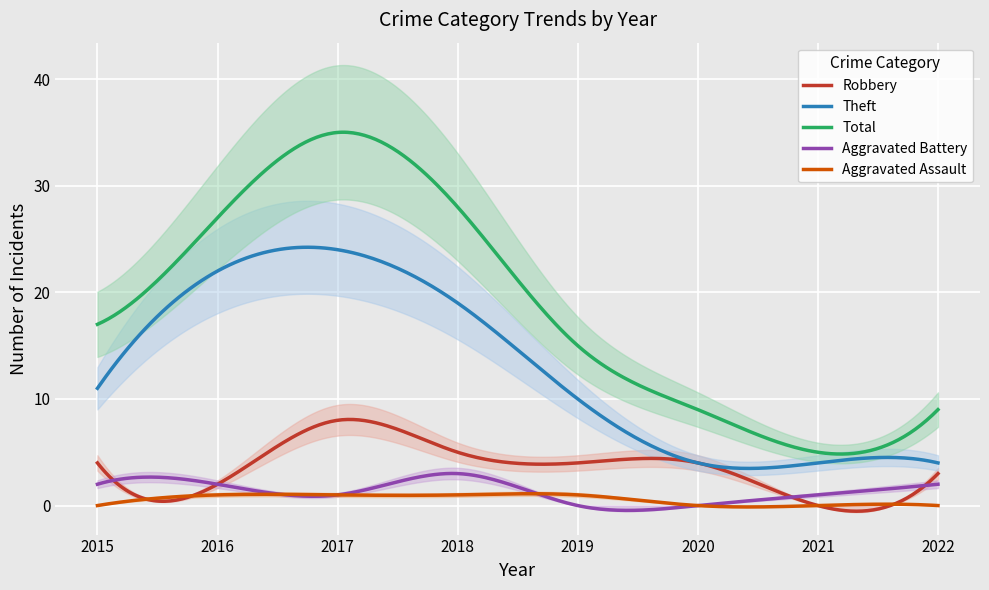

What is the maximum value for Total?

35.0